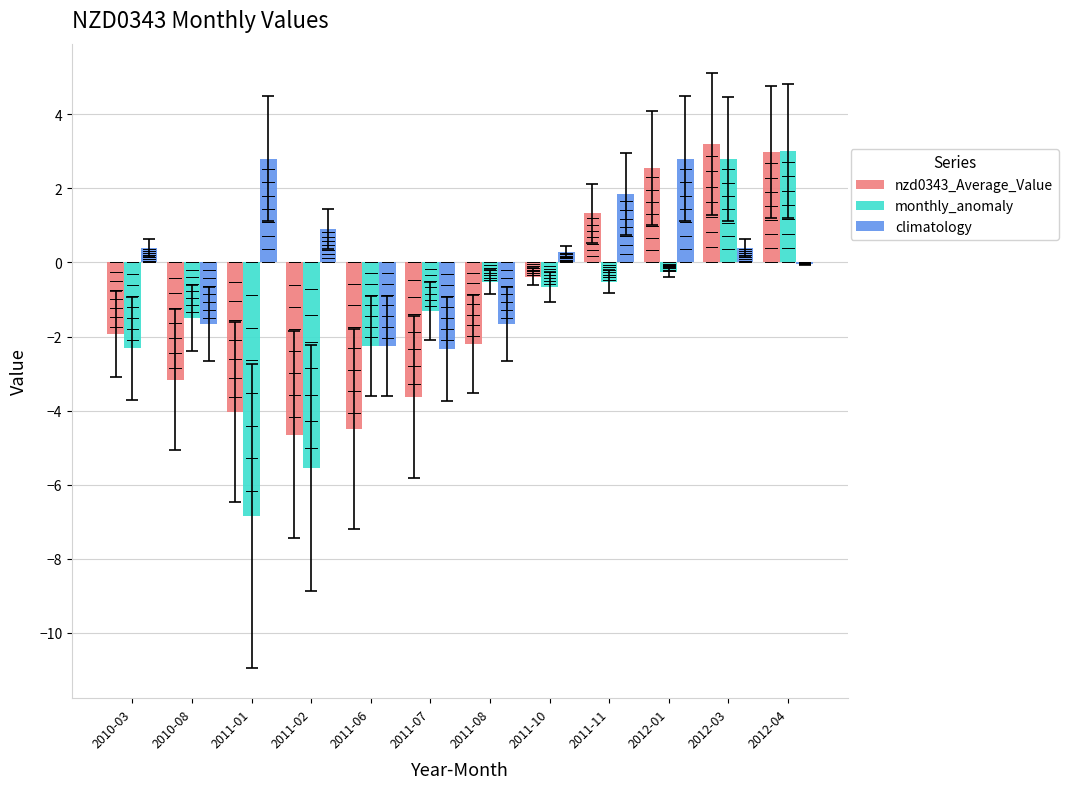

What is the approximate value of nzd0343_Average_Value at 2012-04?

3.0